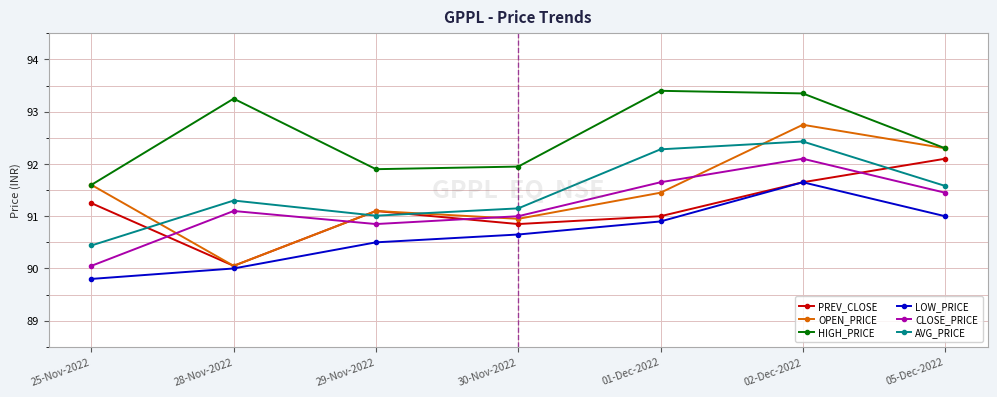

Which series has the widest spread of values?

OPEN_PRICE